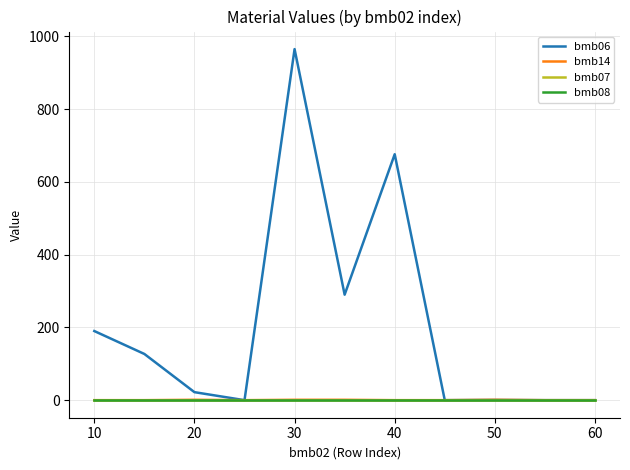

What are all the series names shown in the legend?

bmb06, bmb14, bmb07, bmb08